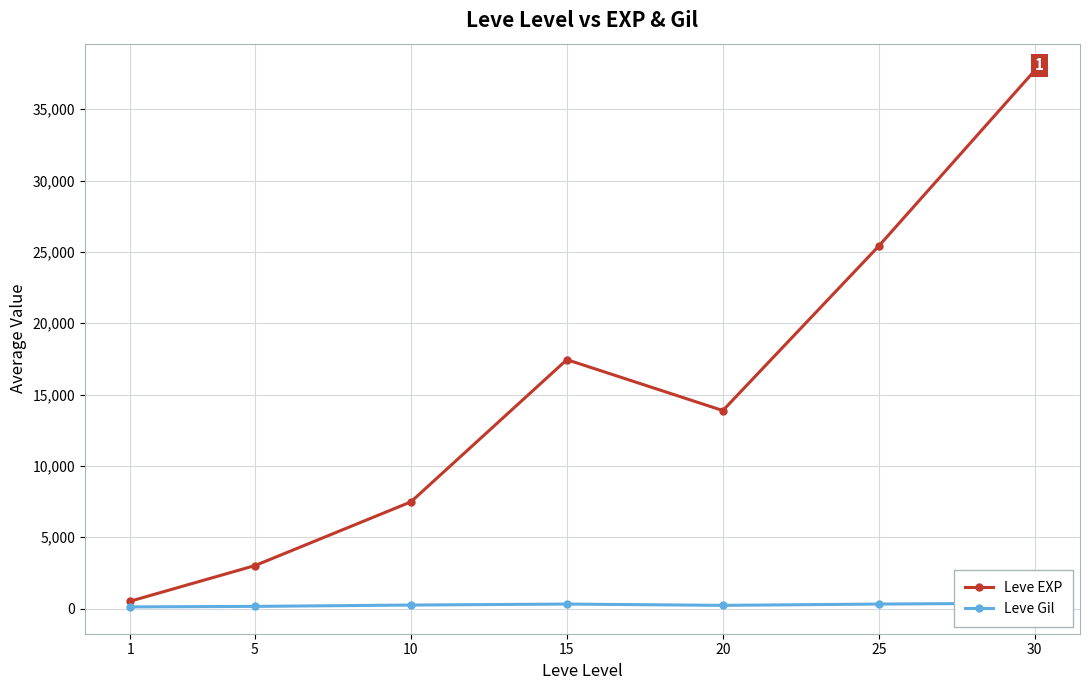

How many series are shown in this chart?

2